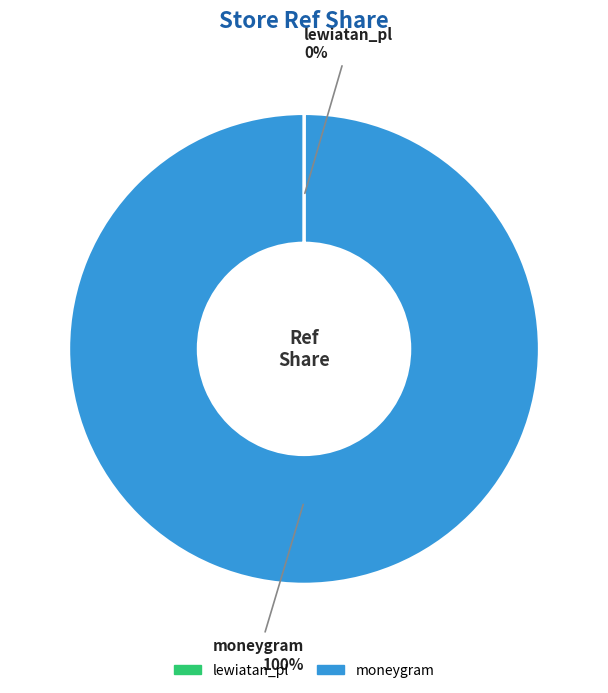

Does any single category account for the majority?

Yes